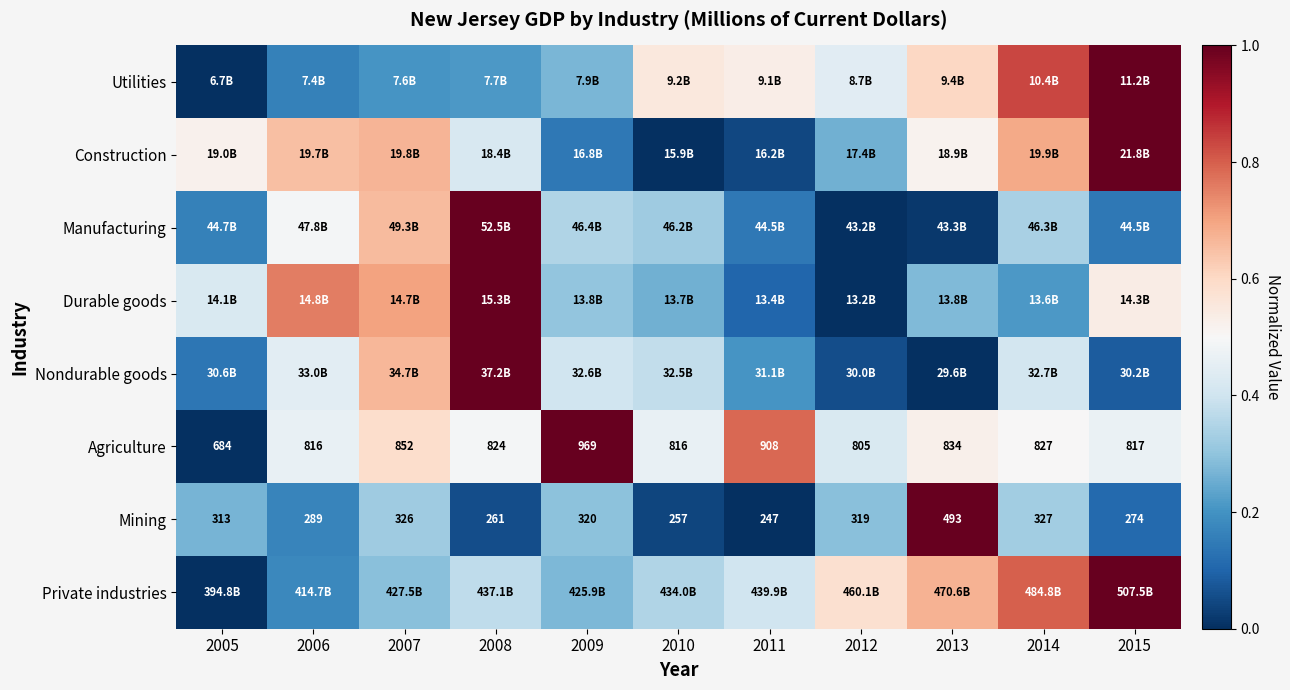

Which has a higher value, 2011 or 2009?

2011